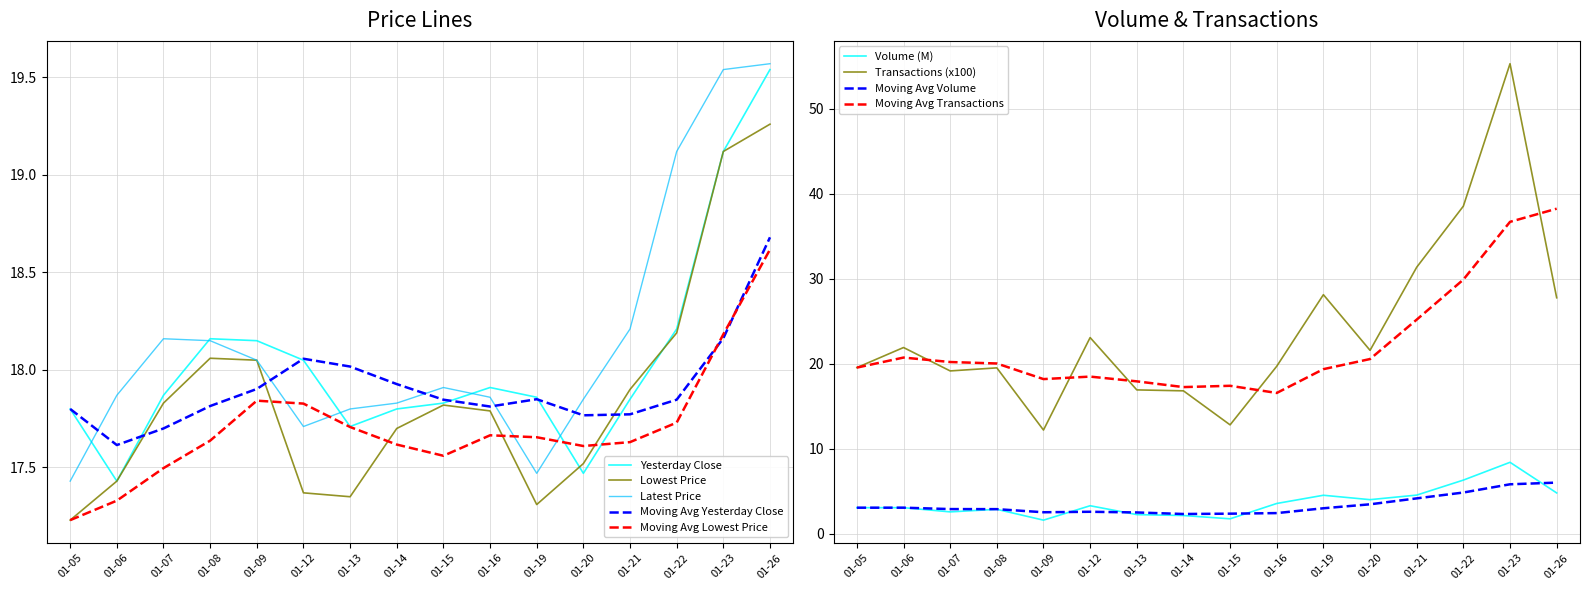

What is the average value of the lowest_price series?

17.9